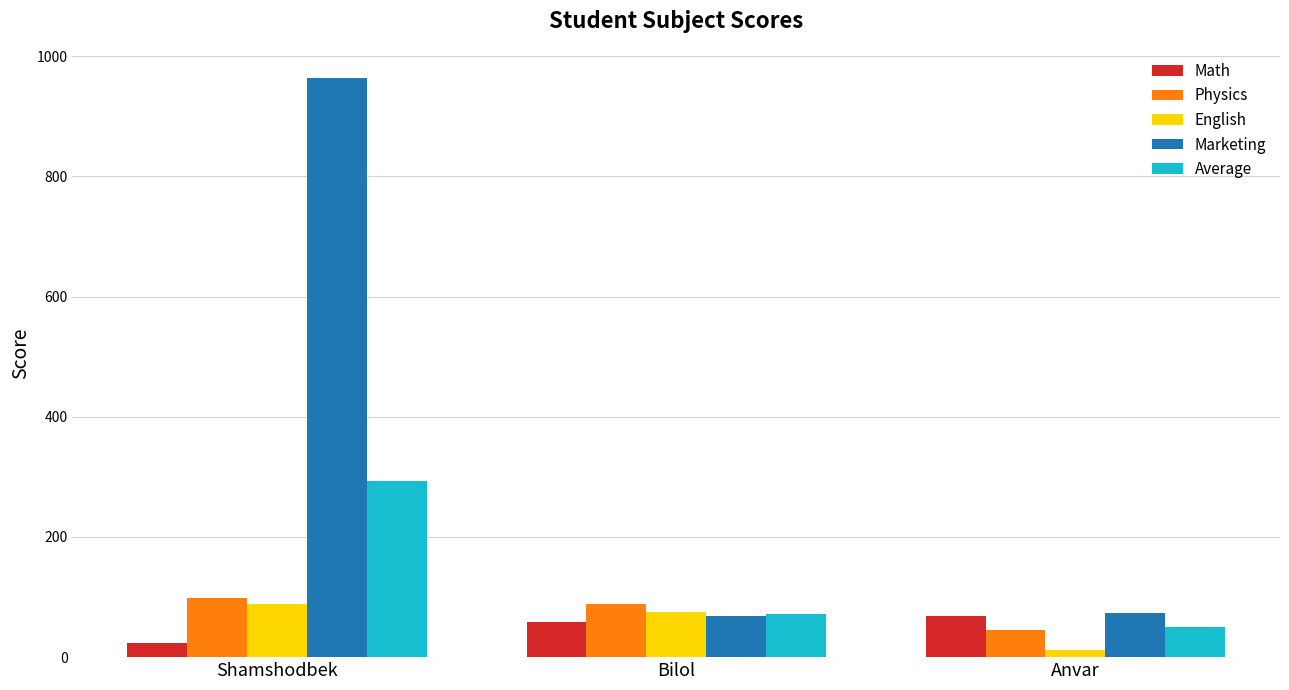

Reading right to left, what are all the values shown in this chart?

Math: Anvar=69	Bilol=58	Shamshodbek=24
Physics: Anvar=45	Bilol=89	Shamshodbek=98
English: Anvar=12	Bilol=75	Shamshodbek=89
Marketing: Anvar=74	Bilol=69	Shamshodbek=964
Average: Anvar=50	Bilol=72	Shamshodbek=293